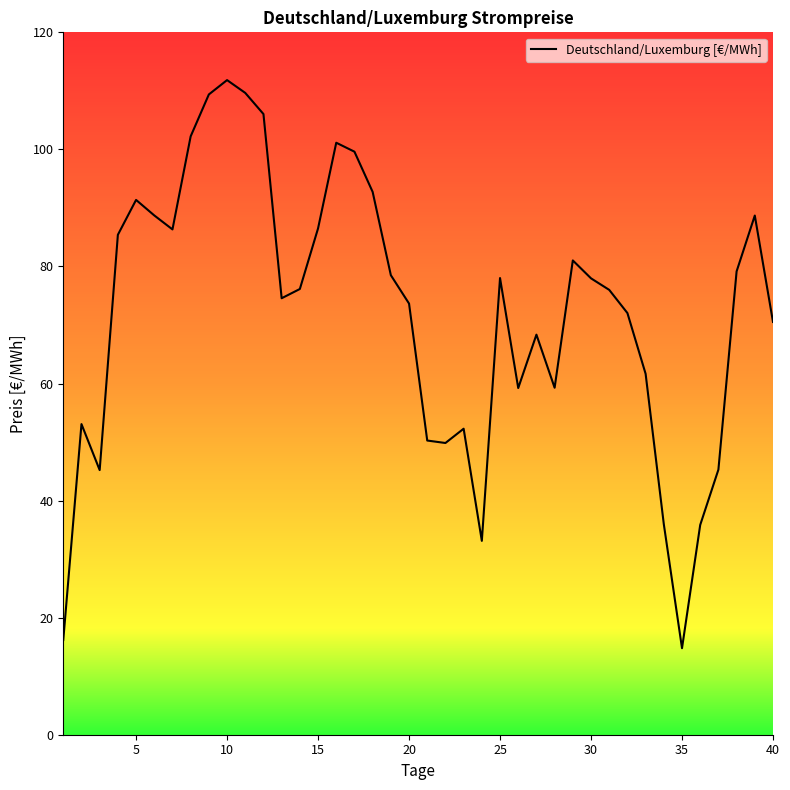

What is the maximum value shown in the chart?

111.8